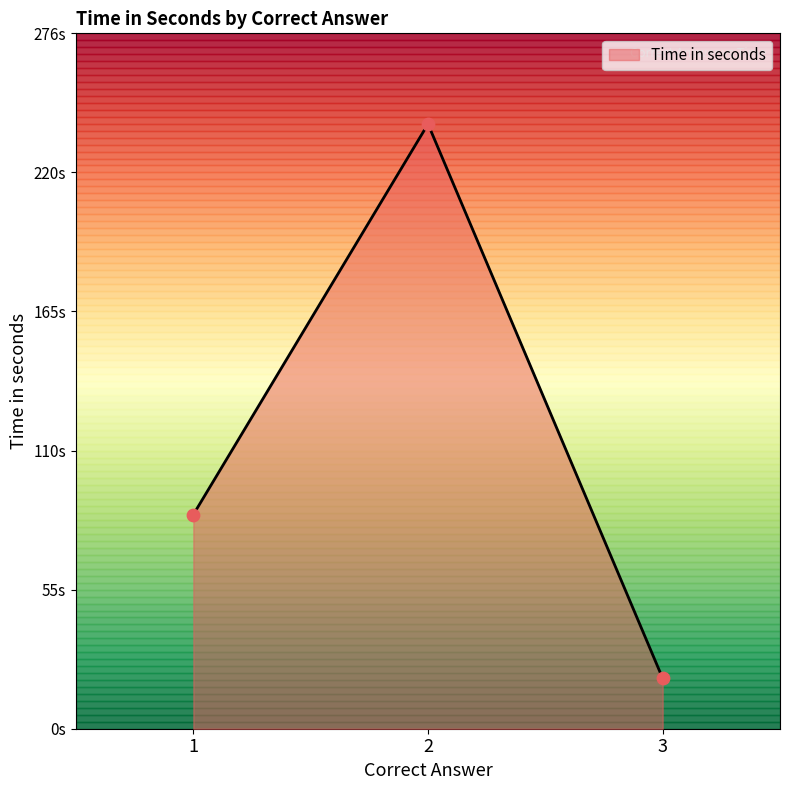

What is the ratio of the value at 3 to the value at 2?

0.1